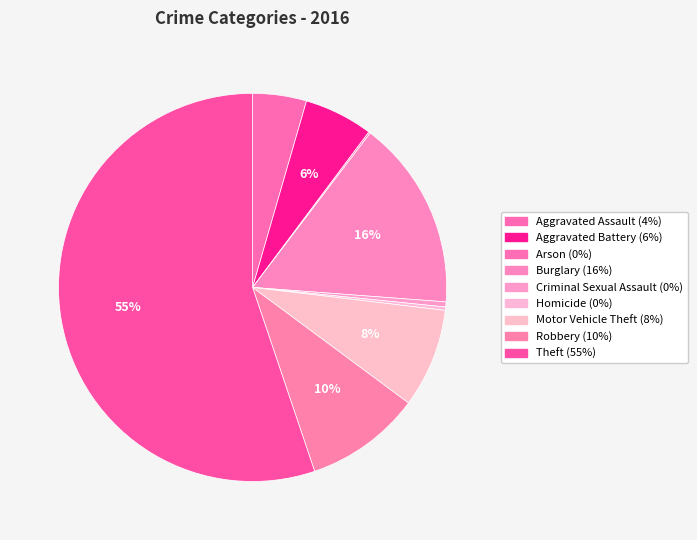

To the nearest percent, what is the combined percentage of Theft and Criminal Sexual Assault?

56%